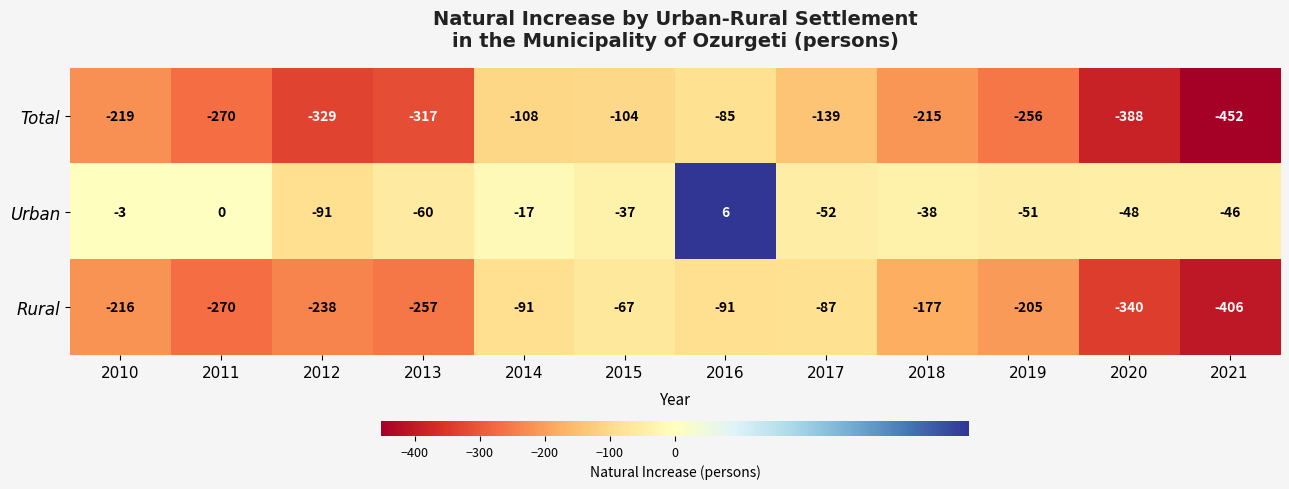

Which series has the largest range (max minus min)?

Total